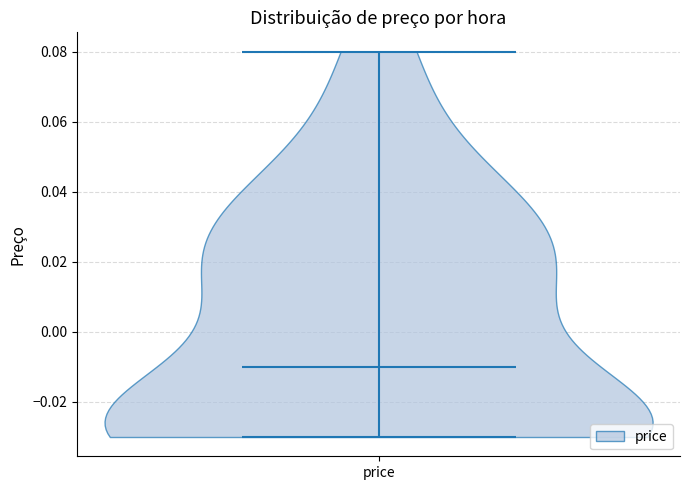

What is the lowest point the violin for price reaches on the y-axis? The values are not printed on the chart, so give them approximately, as read against the axis.

-0.03